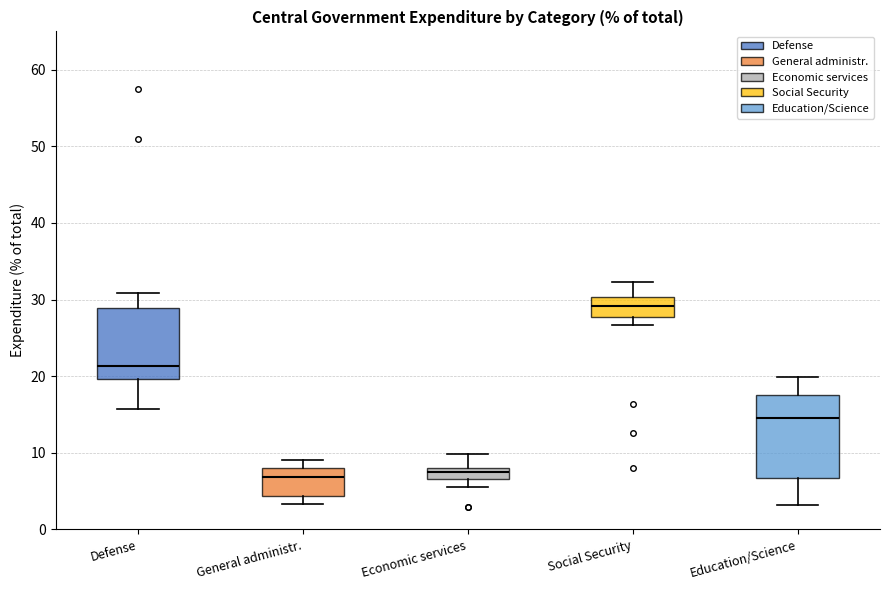

Which box is the tallest, from its lower edge to its upper edge?

Education/Science